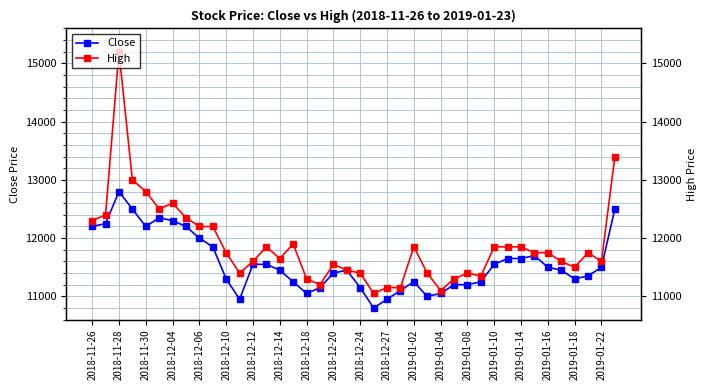

How many lines are shown in the chart?

2